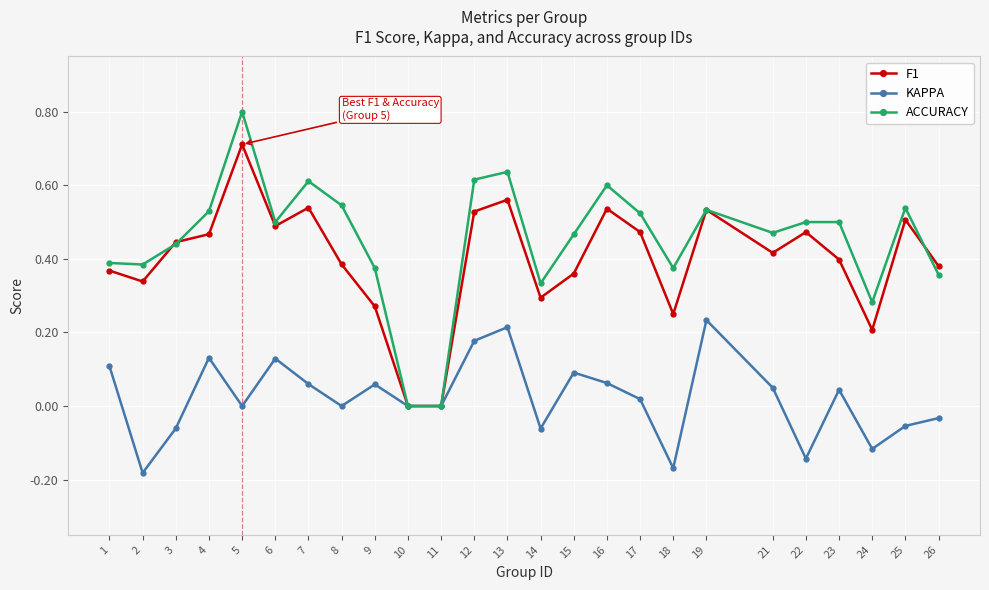

In KAPPA, how many points are higher than both neighbors (excluding endpoints)?

7